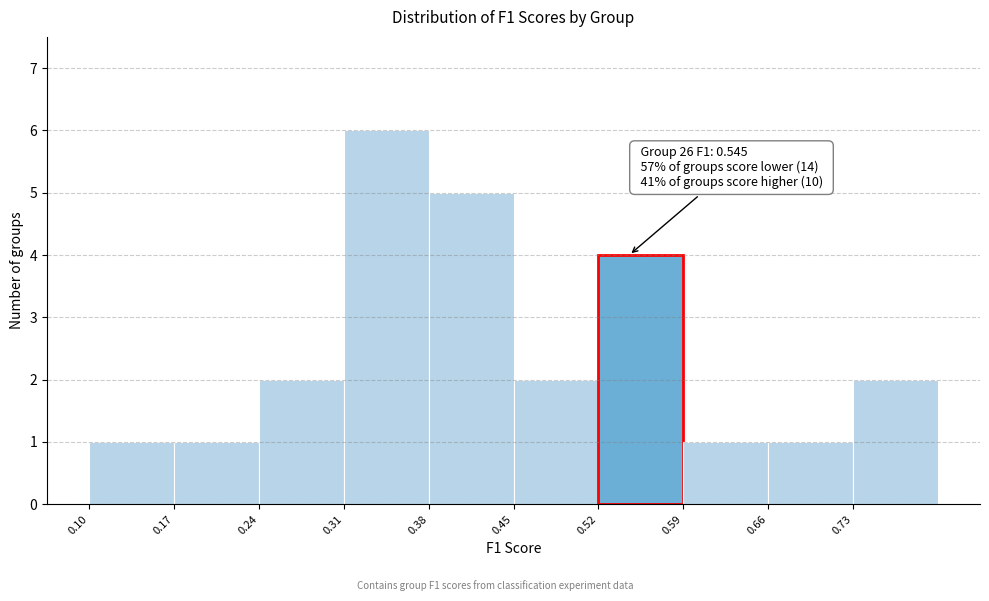

Which range on the x-axis has the tallest bar?

0.31 to 0.38